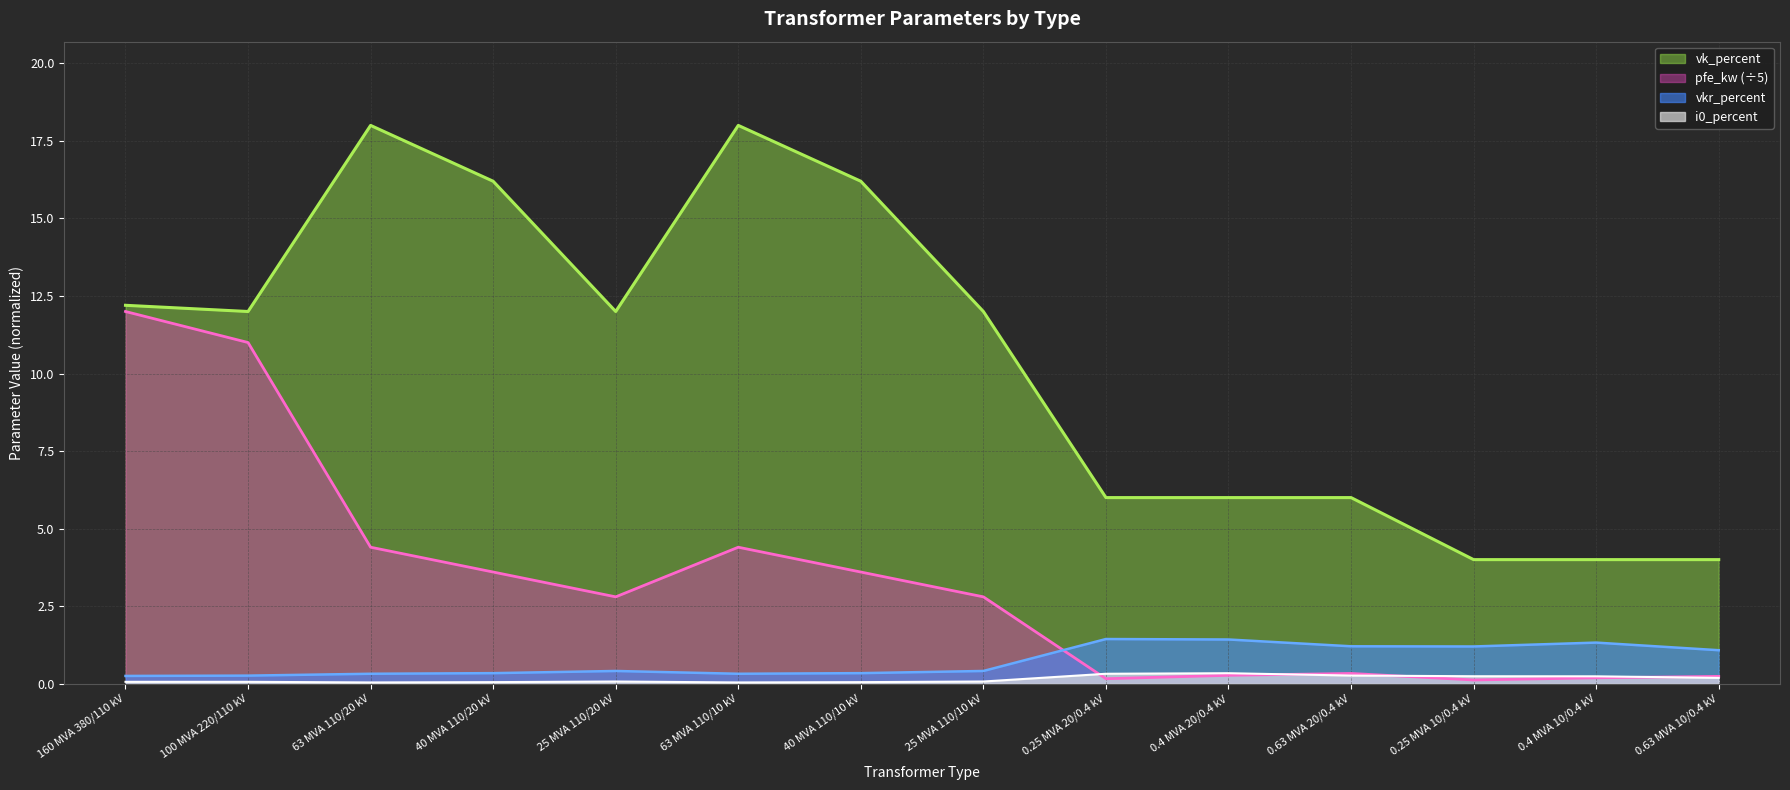

What is the total value across all series at 40 MVA 110/20 kV?

20.2